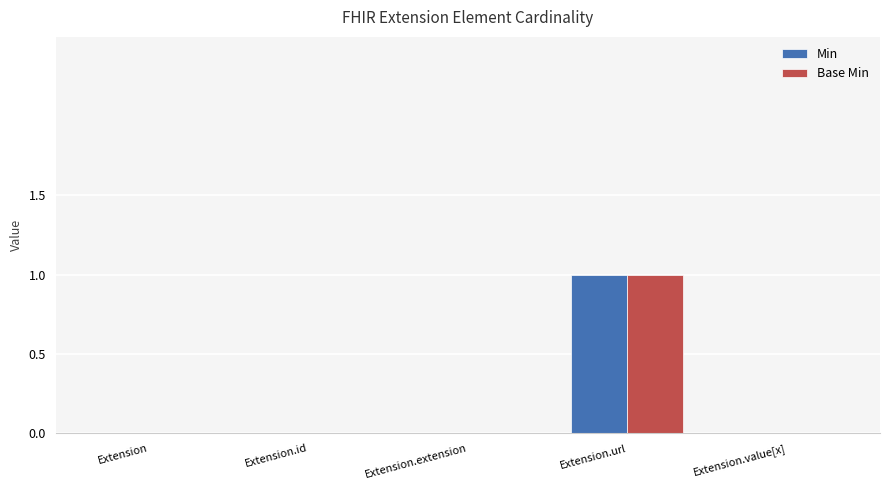

Is the value of Min at Extension.url greater than the value of Base Min at Extension.value[x]?

Yes